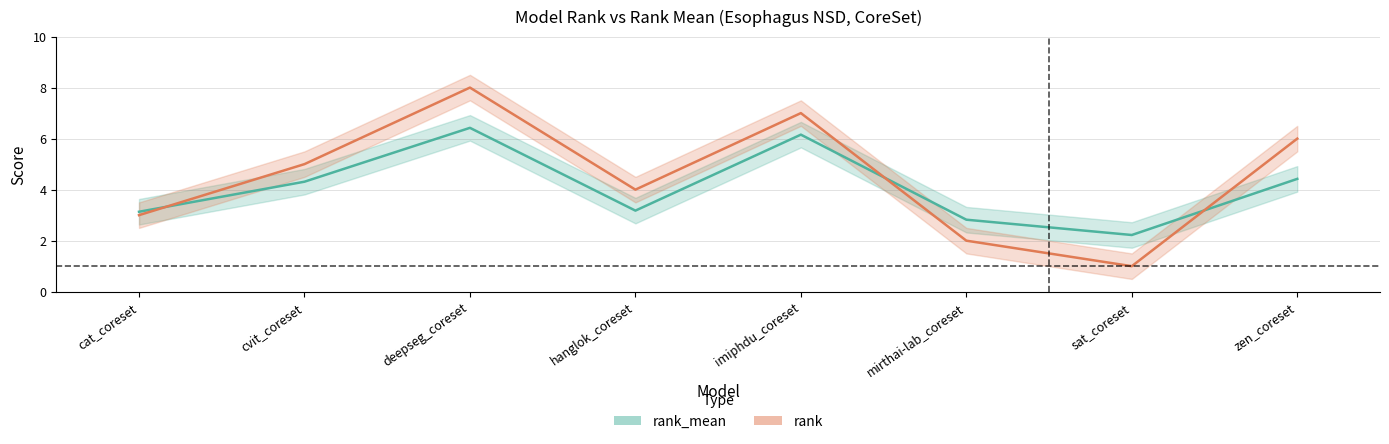

In rank, how many points are lower than both neighbors (excluding endpoints)?

2